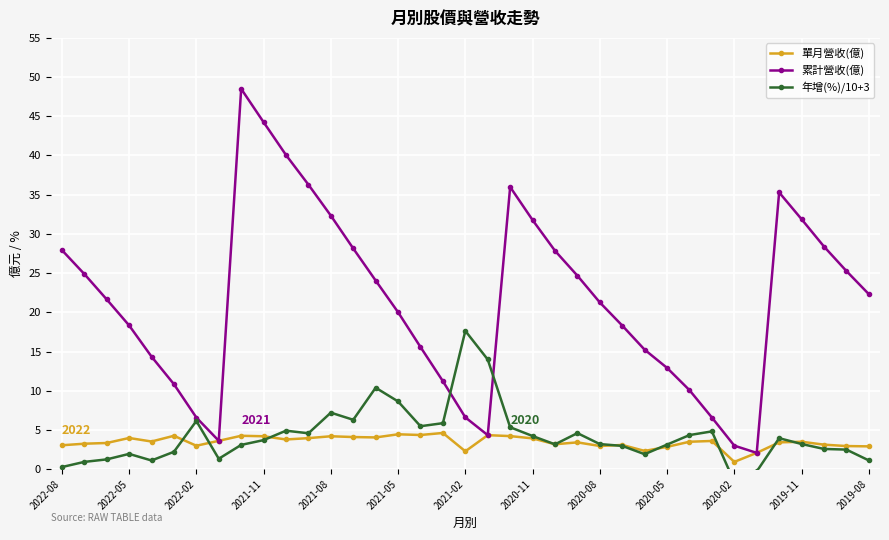

At which label does 累計營收(億) first exceed 21?

2022-08